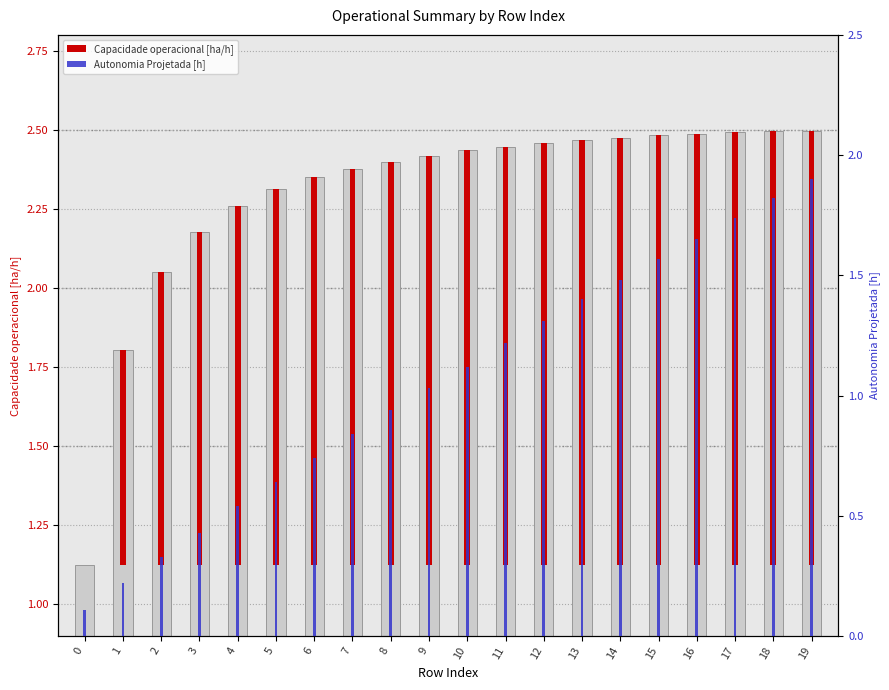

How many data points in Autonomia Projetada [h] are less than 1?

9